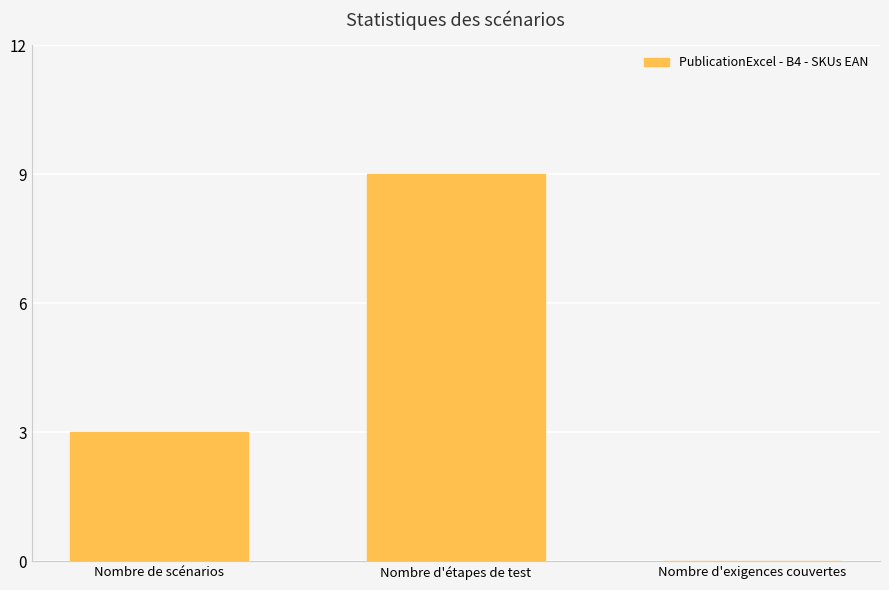

True or false: the data shows 3 at Nombre d'étapes de test.

False